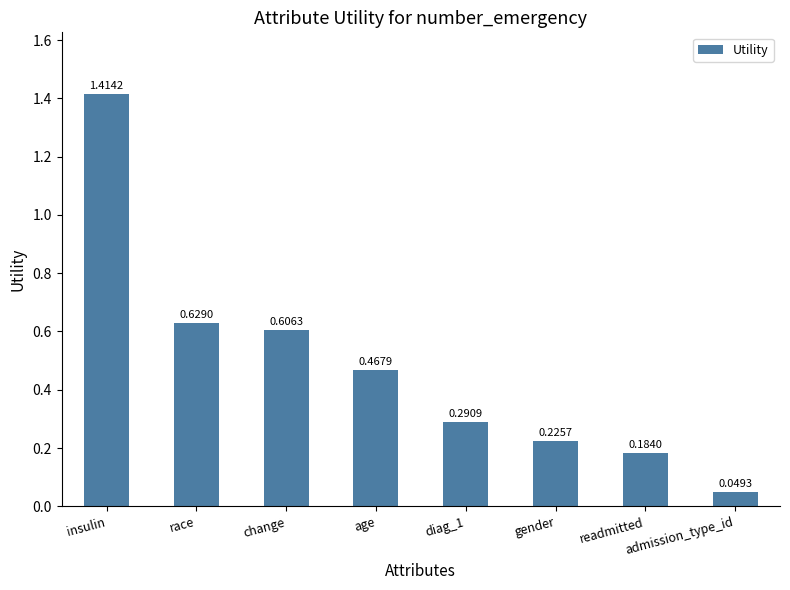

Between gender and race, which is larger?

race